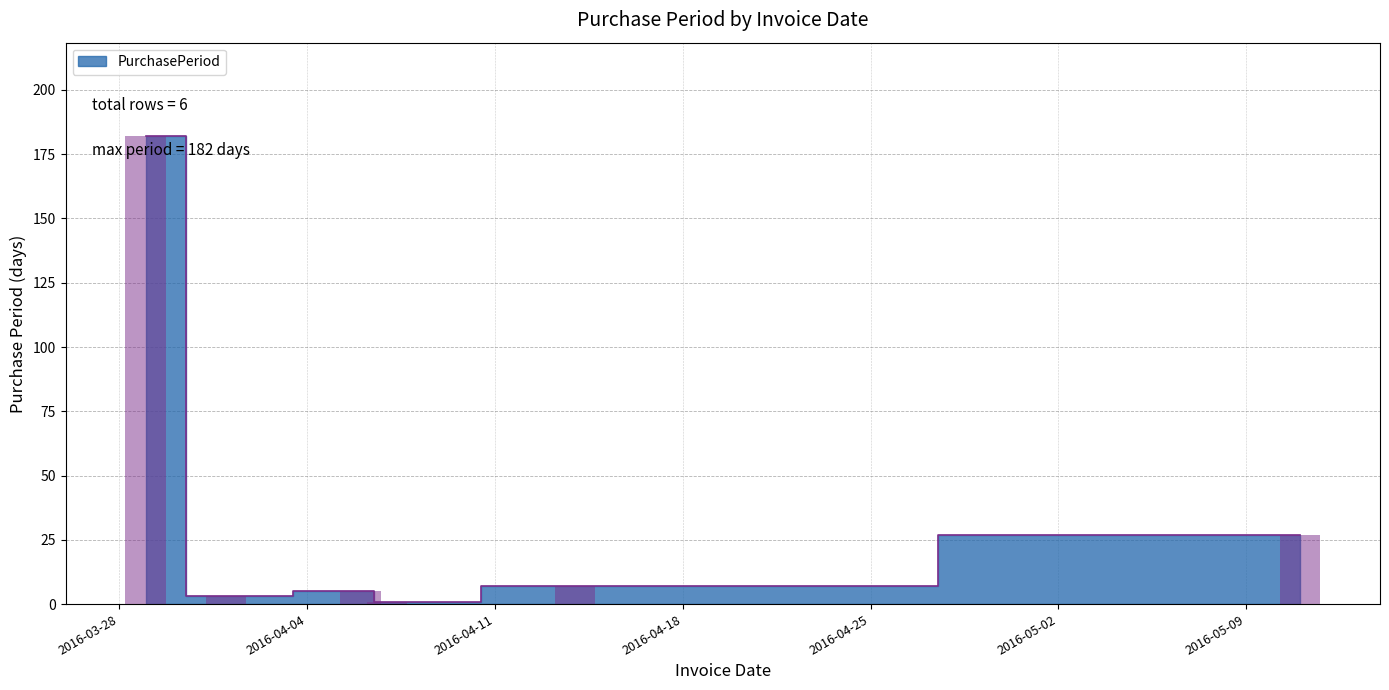

What is the change in value from 2016-04-01 to 2016-05-11?

+24